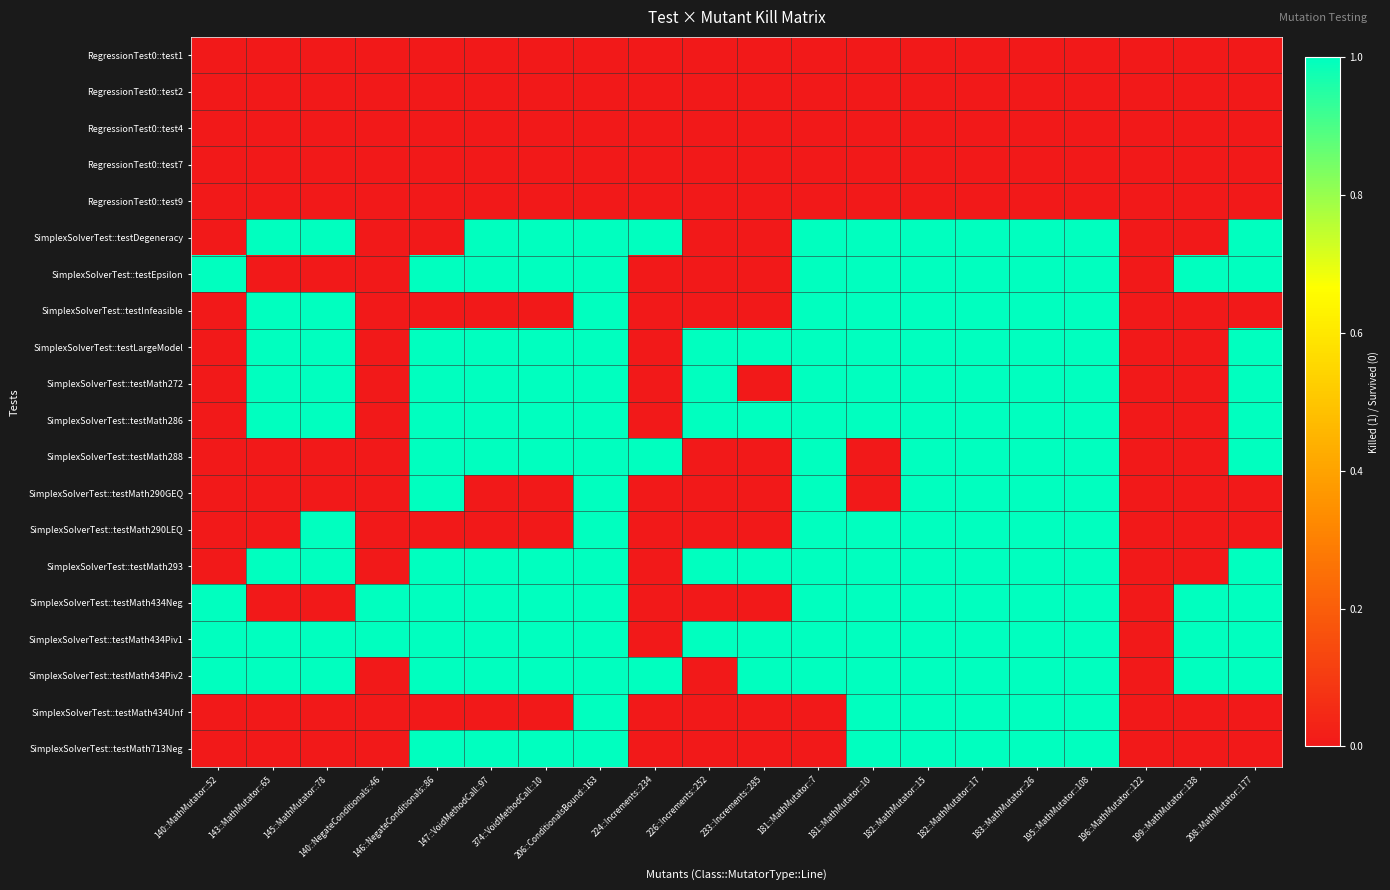

At how many categories does at least one series exceed 0?

19